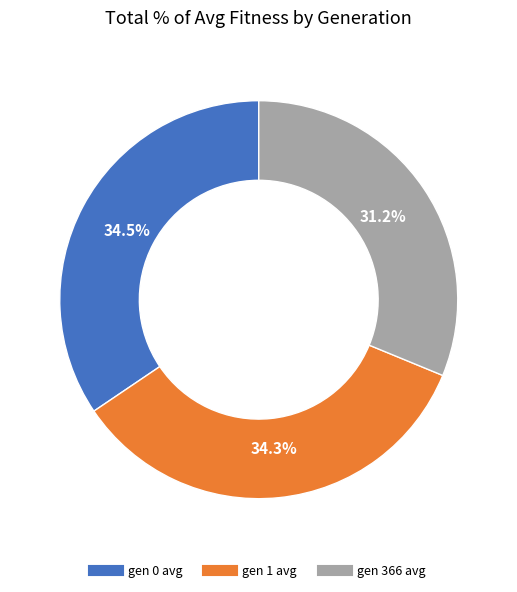

To the nearest percent, what is the difference between the largest and smallest slice percentages?

3%